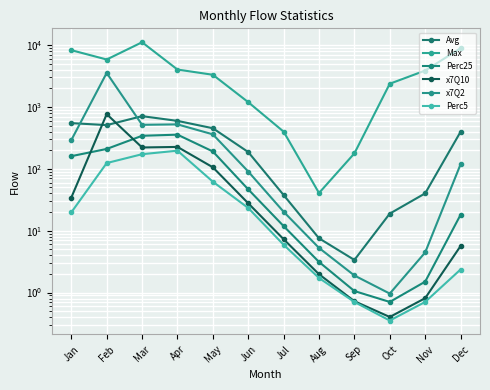

What is the difference between the Perc25 values at Oct and Apr?

356.1